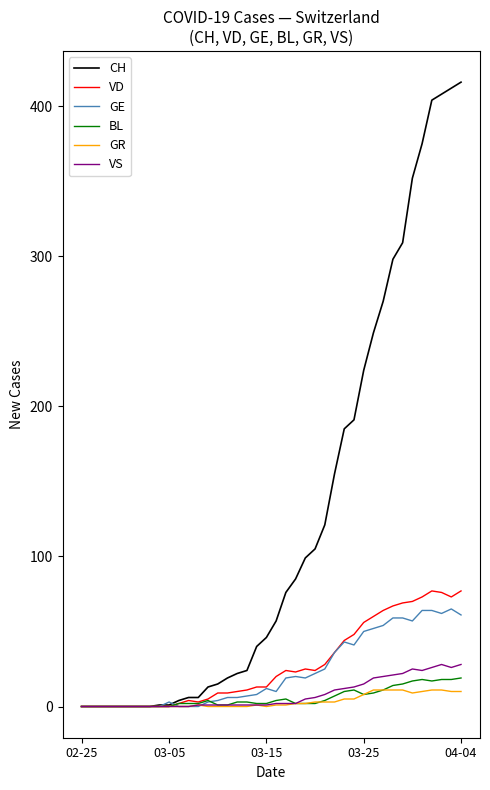

Does the chart display data point markers on the line(s)?

No